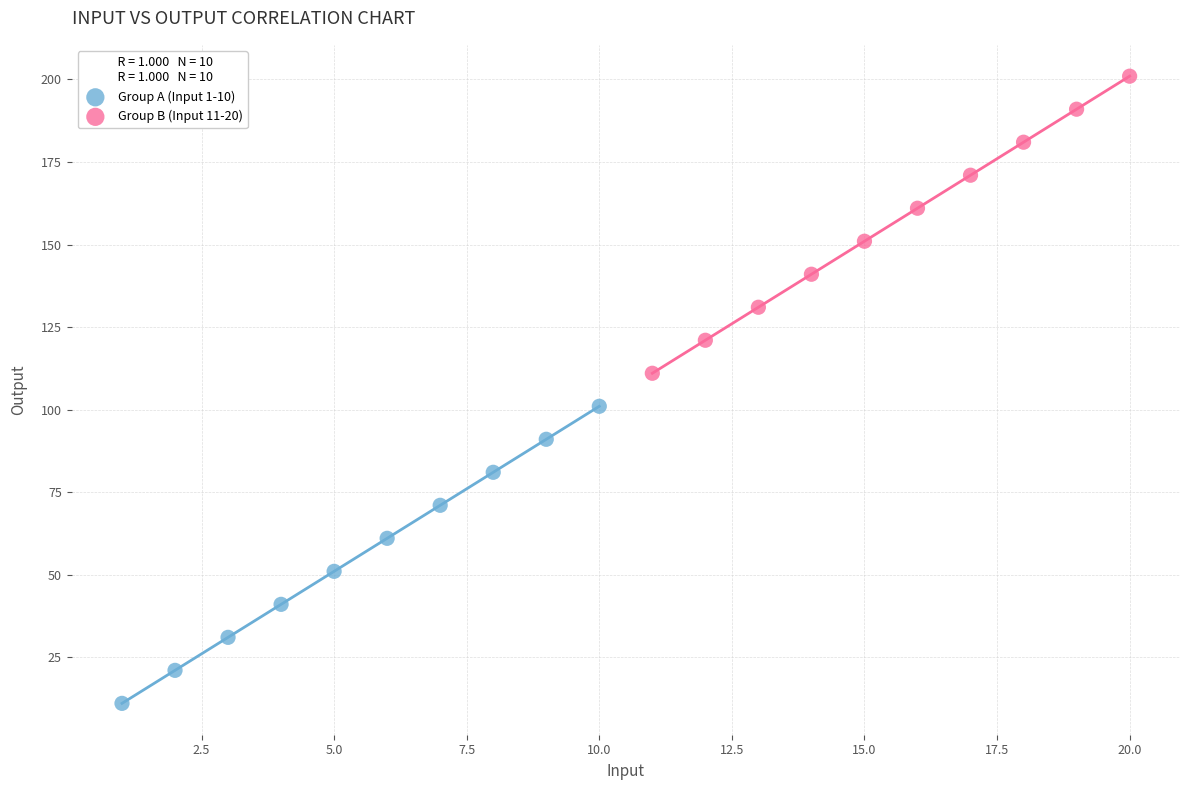

Which series reaches the maximum Y coordinate?

Group B (Input 11-20)